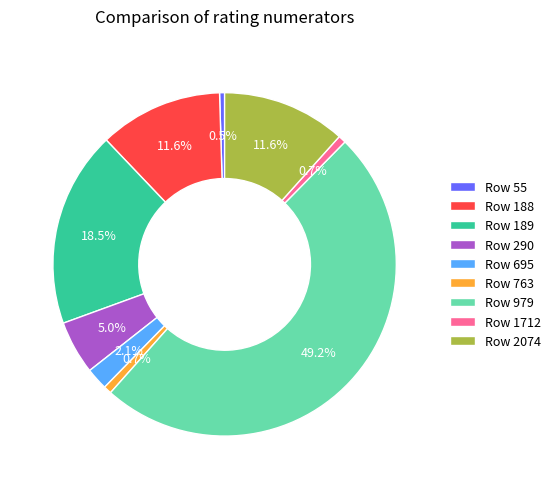

What is the largest slice in the pie chart?

Row 979